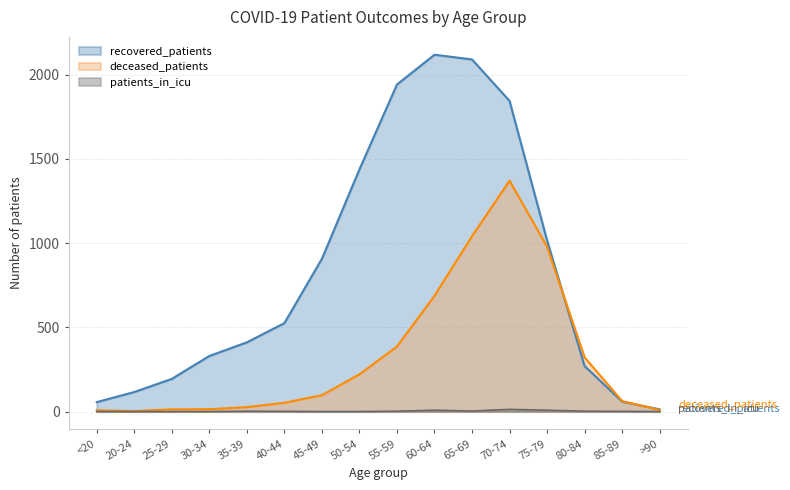

True or false: recovered_patients and deceased_patients intersect in this chart.

True